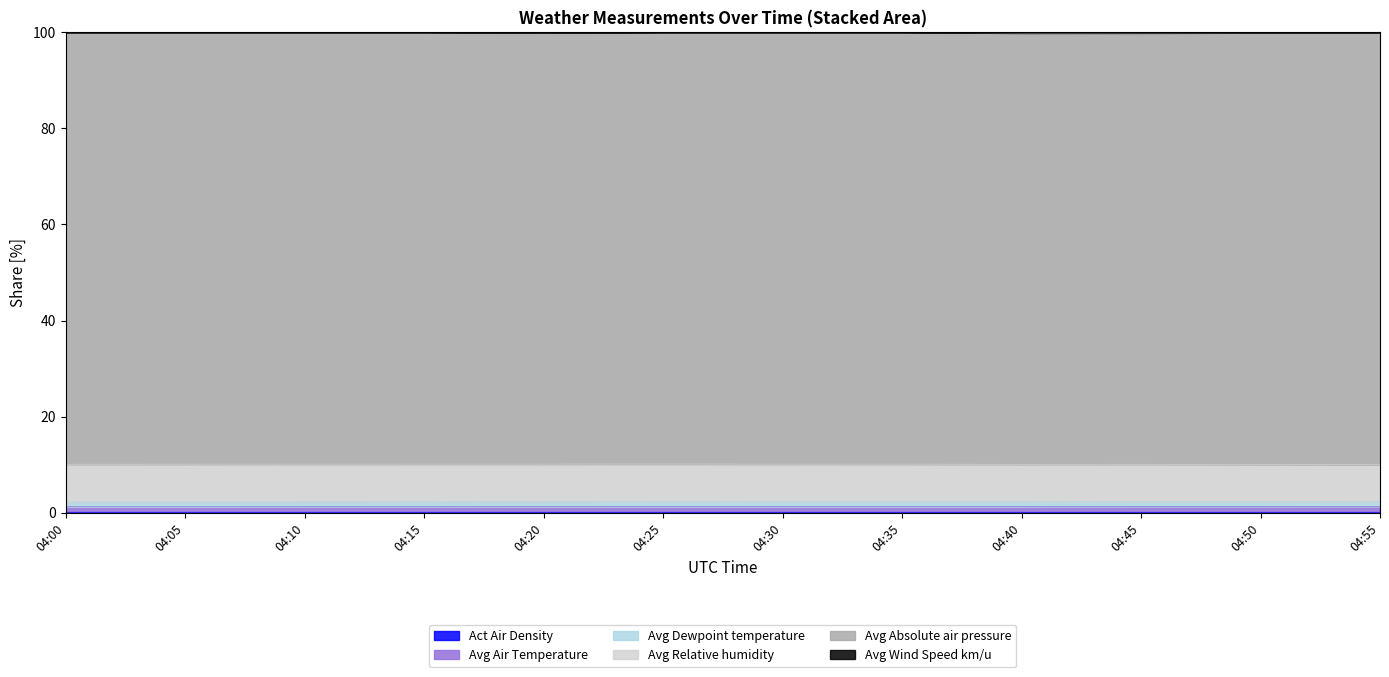

What is the value of the Avg Wind Speed km/u point at the 1st from the left?

100.0